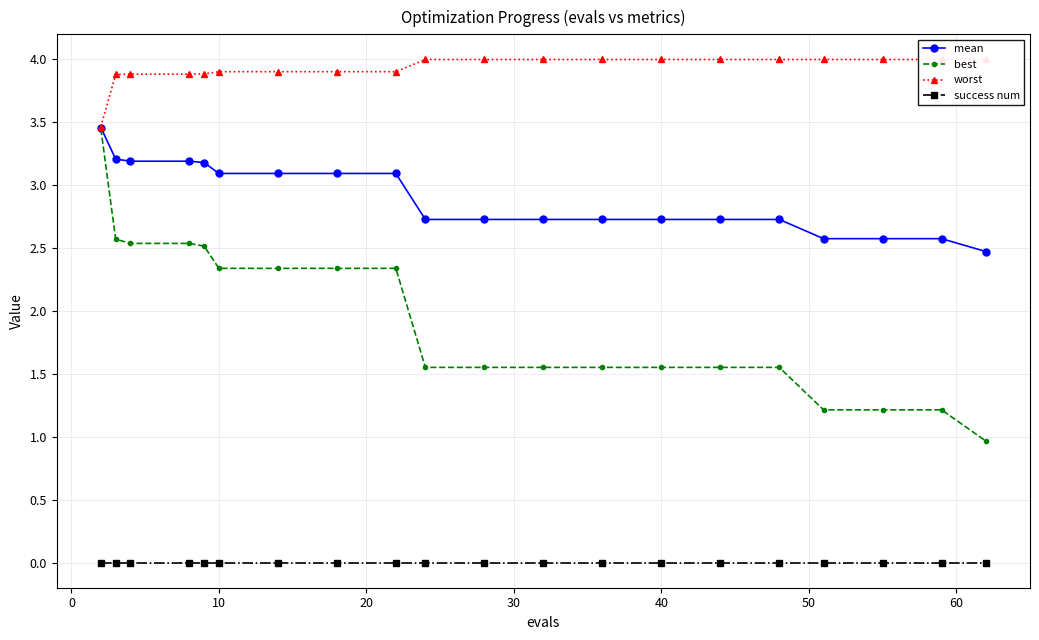

True or false: best and success num cross at least once.

False